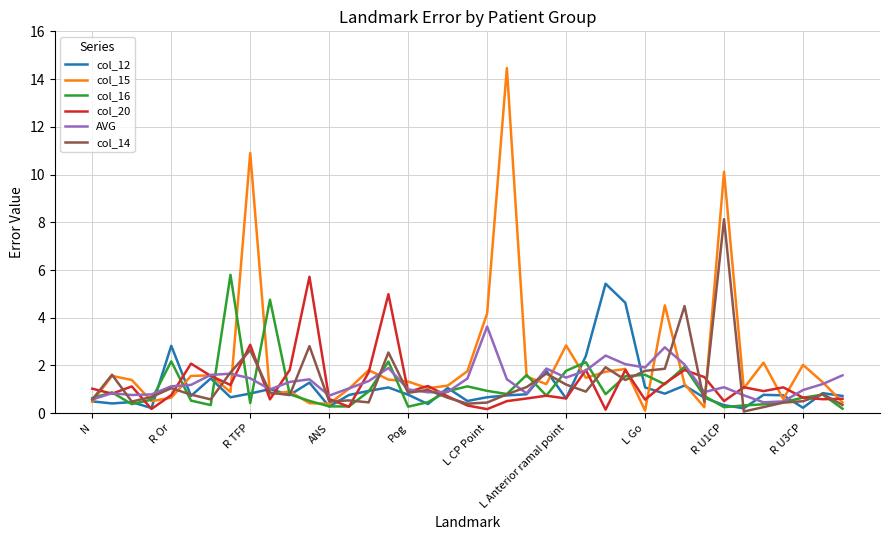

Which series has the widest spread of values?

col_15